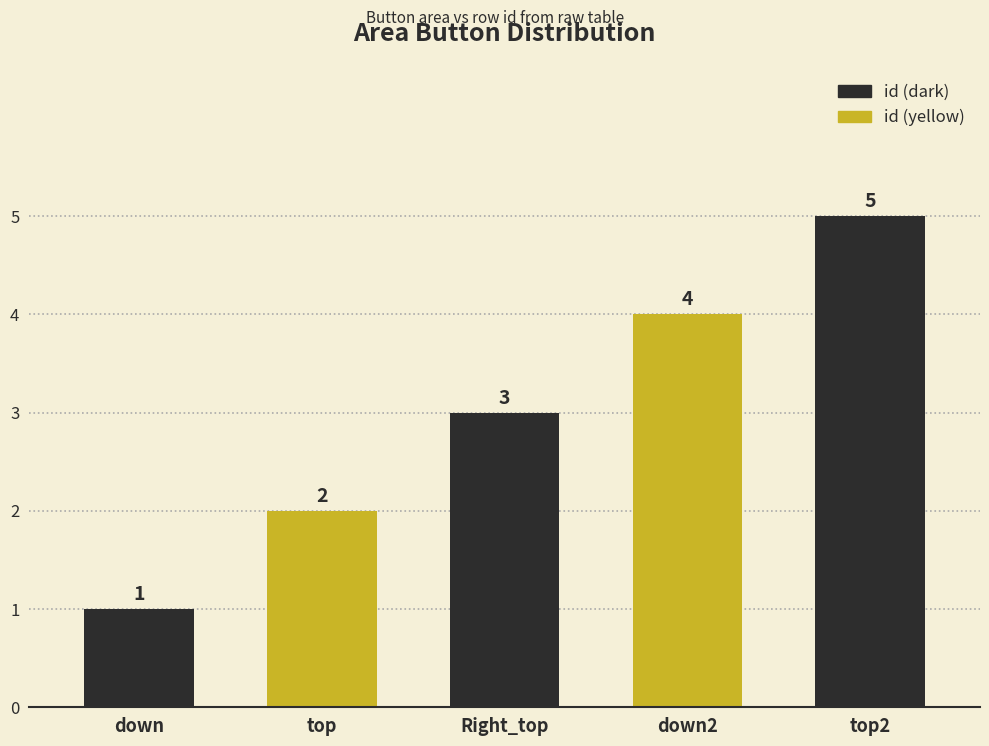

Read the value at top2.

5